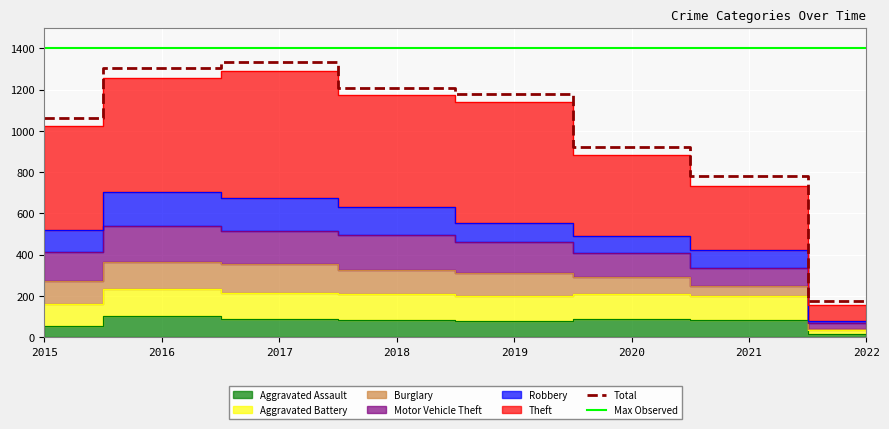

List the labels in order of Aggravated Battery value, smallest first.

2022, 2015, 2021, 2019, 2020, 2018, 2017, 2016